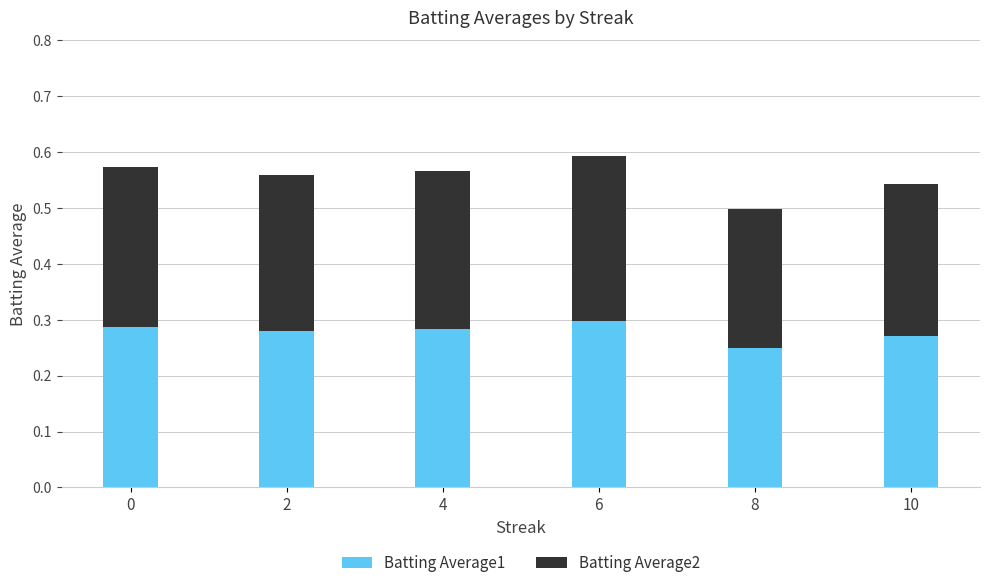

How many categories are shown in the chart?

6